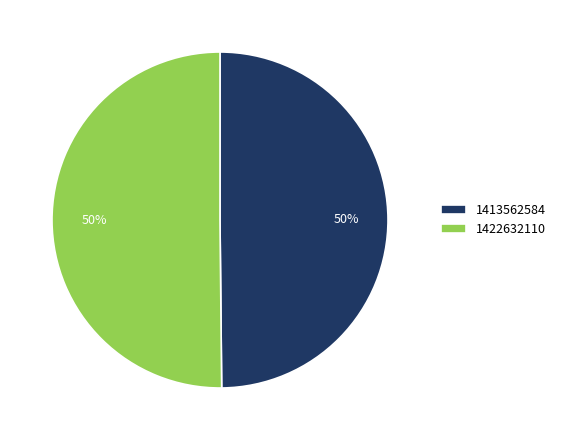

What is the ratio of the value at 1422632110 to the value at 1413562584?

1.0